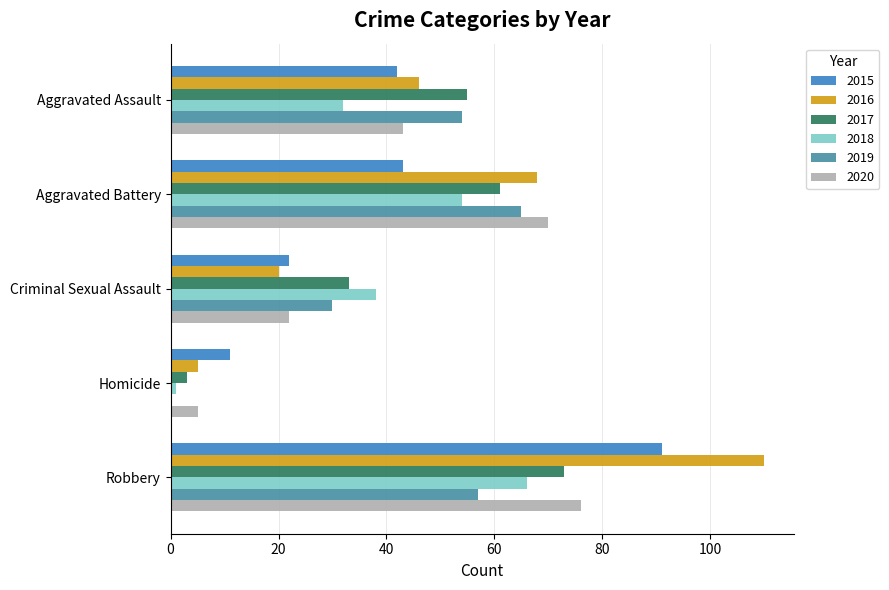

Between Aggravated Battery and Robbery, which series saw the biggest shift?

2015